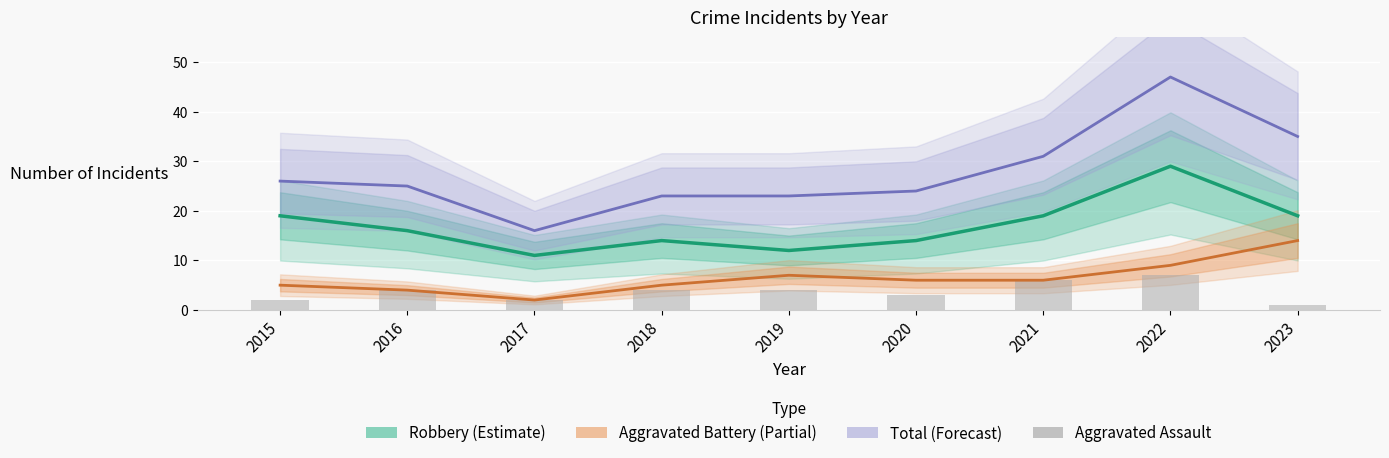

What is the value of the Aggravated Battery (Partial) bar at the 7th from the left?

6